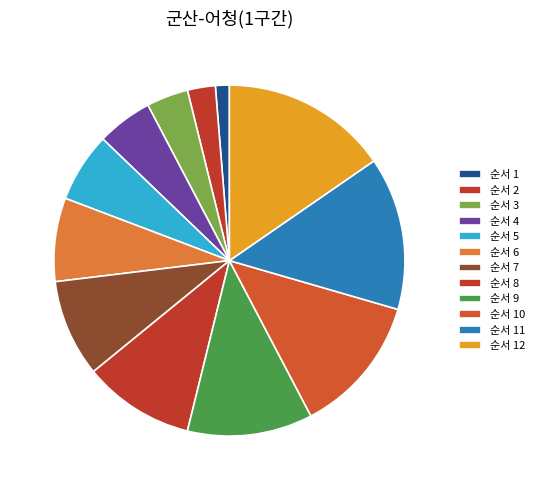

Which slice is the smallest?

1